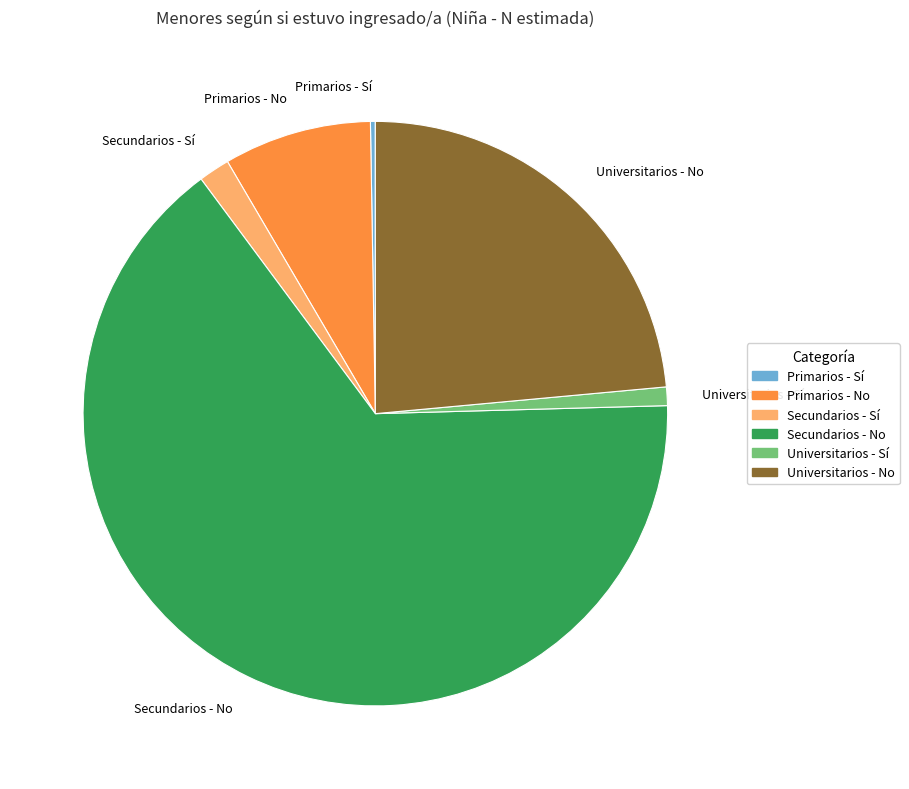

True or false: Secundarios - No accounts for 65% of the total.

True